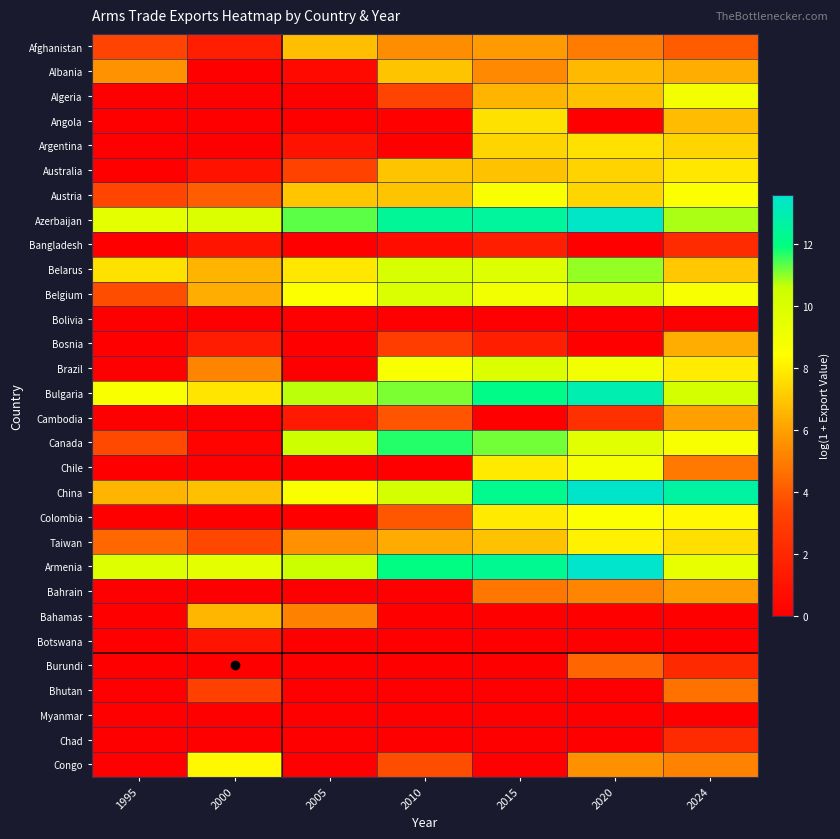

Which series has the largest total across all categories?

Azerbaijan